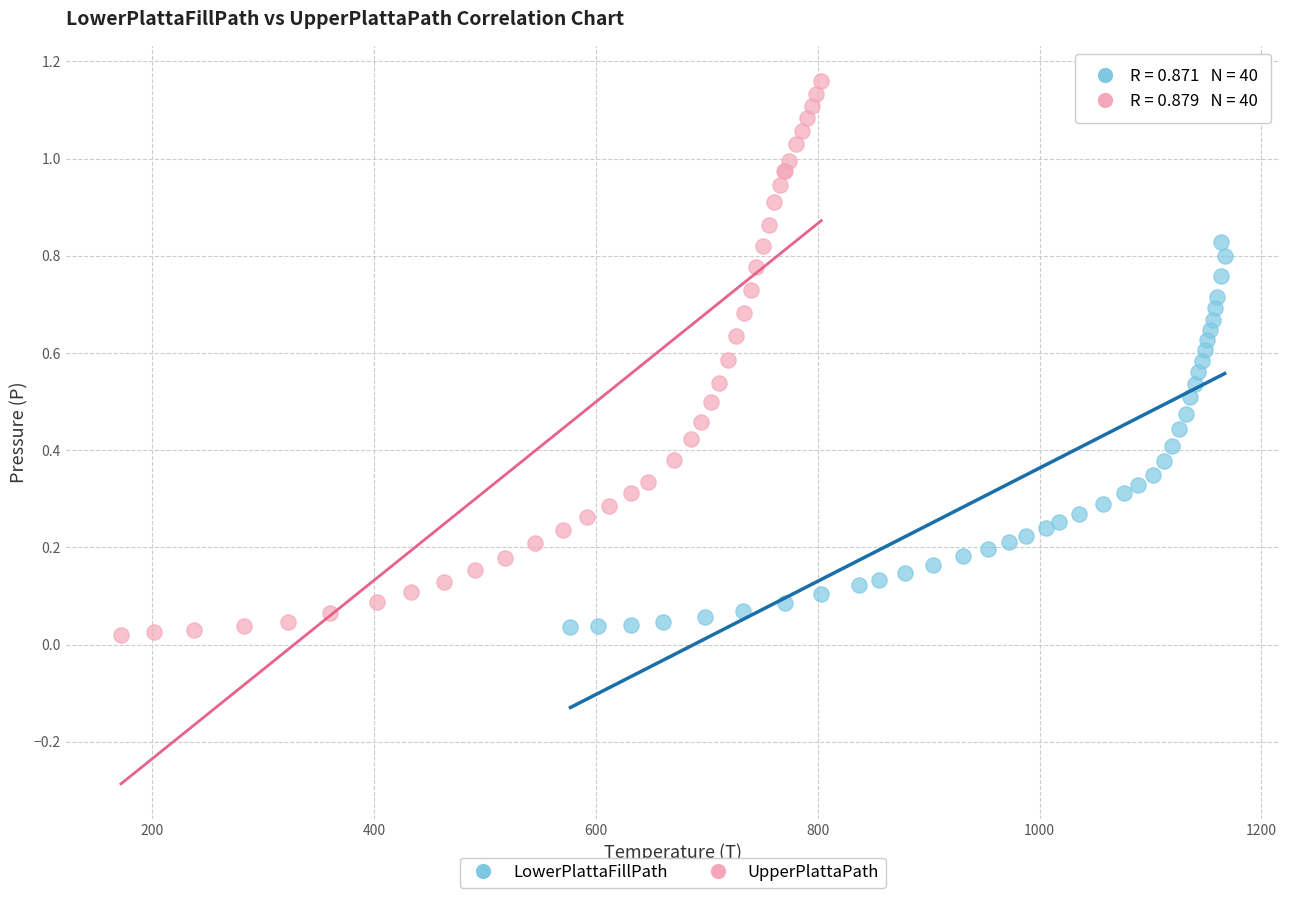

Which series reaches the maximum Y coordinate?

UpperPlattaPath